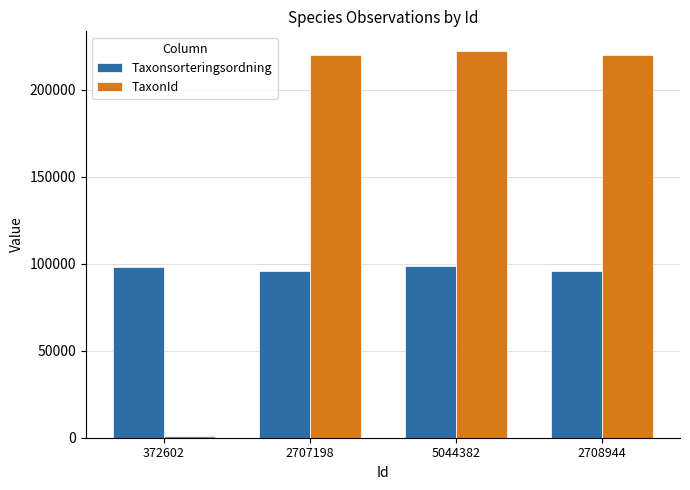

How many groups of bars are there?

4